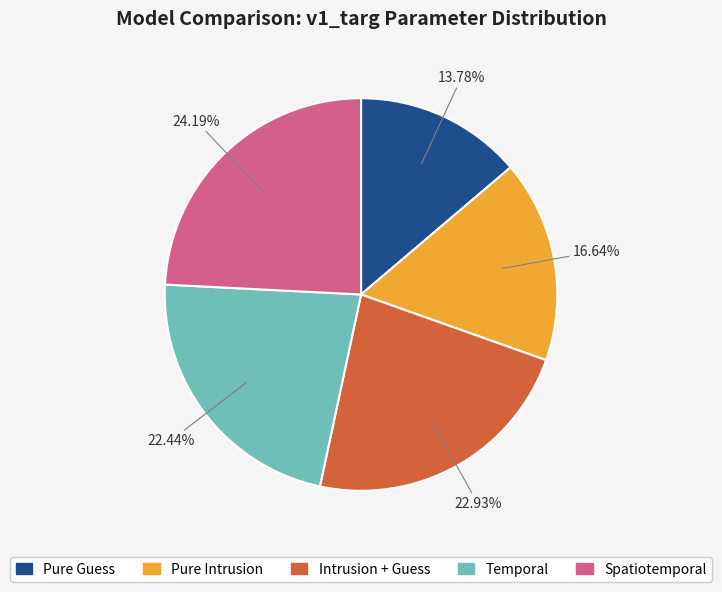

To the nearest percent, what is the combined percentage of Pure Guess and Intrusion + Guess?

37%